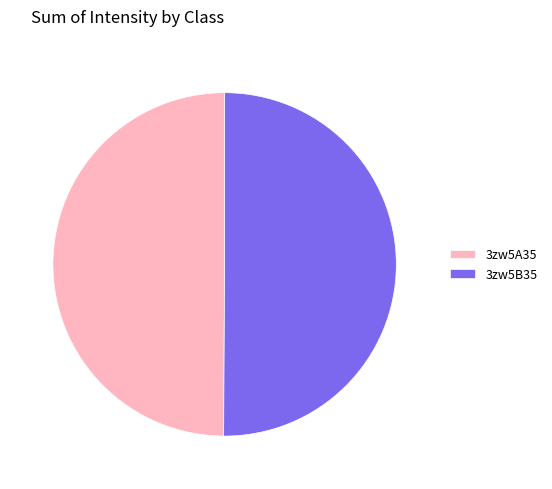

The 3zw5A35 slice represents 59% of the pie. True or false?

False